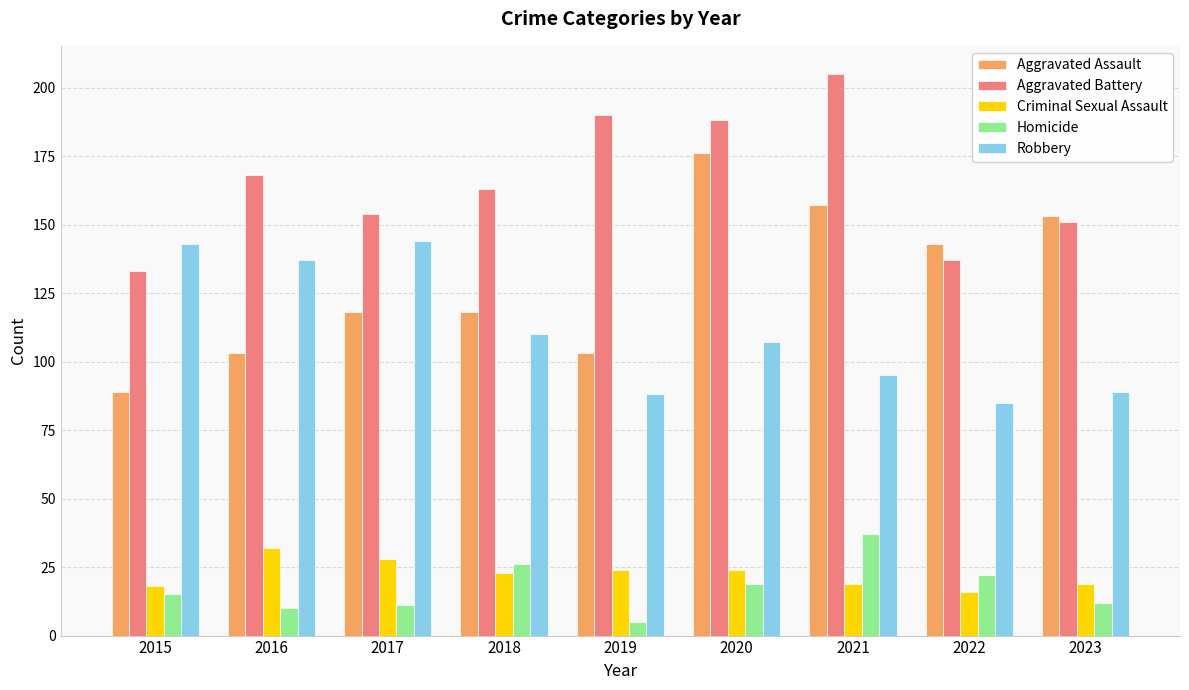

What are all the series names shown in the legend?

Aggravated Assault, Aggravated Battery, Criminal Sexual Assault, Homicide, Robbery